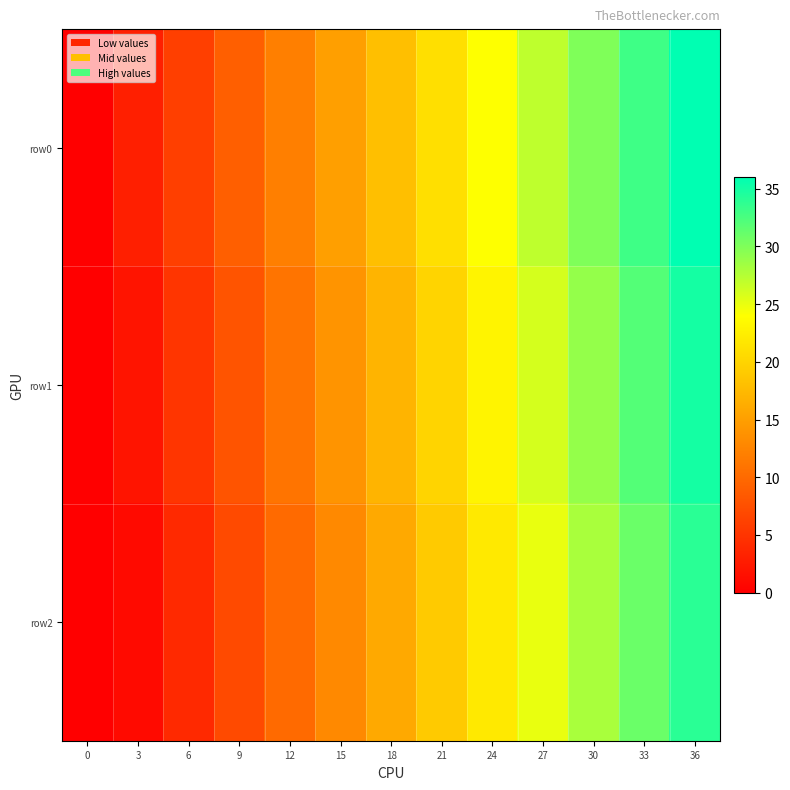

Rank the series by their maximum value, from highest to lowest.

row0, row1, row2